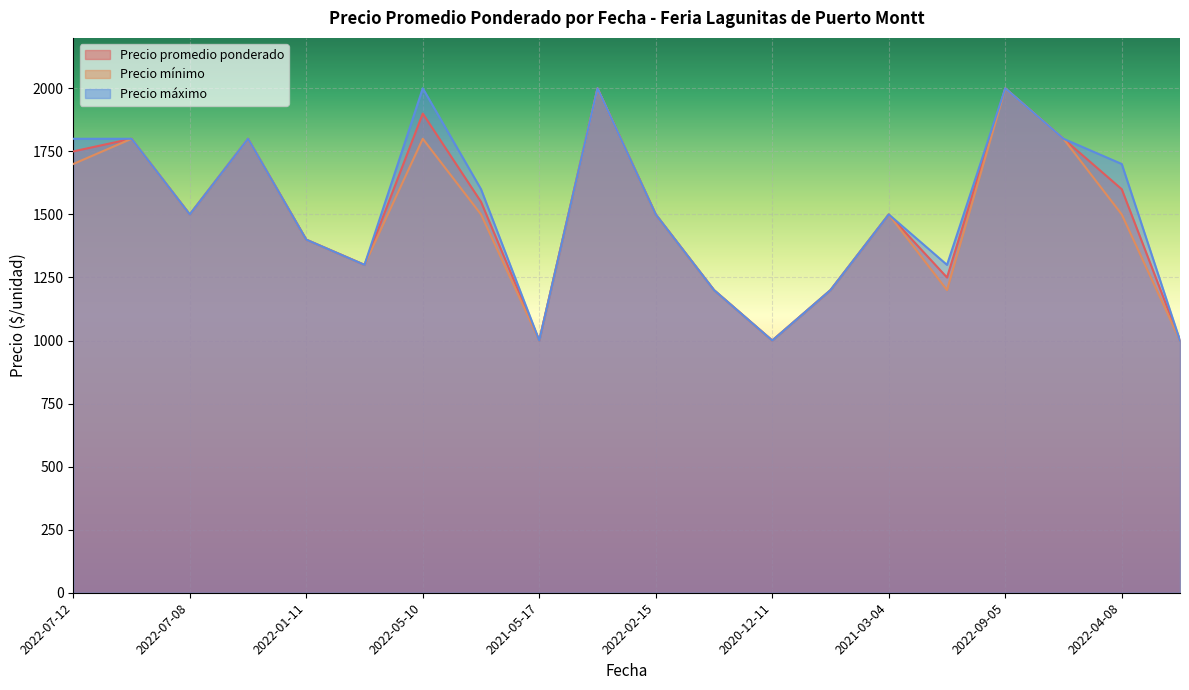

How many values in the Precio promedio ponderado series exceed 1500?

9